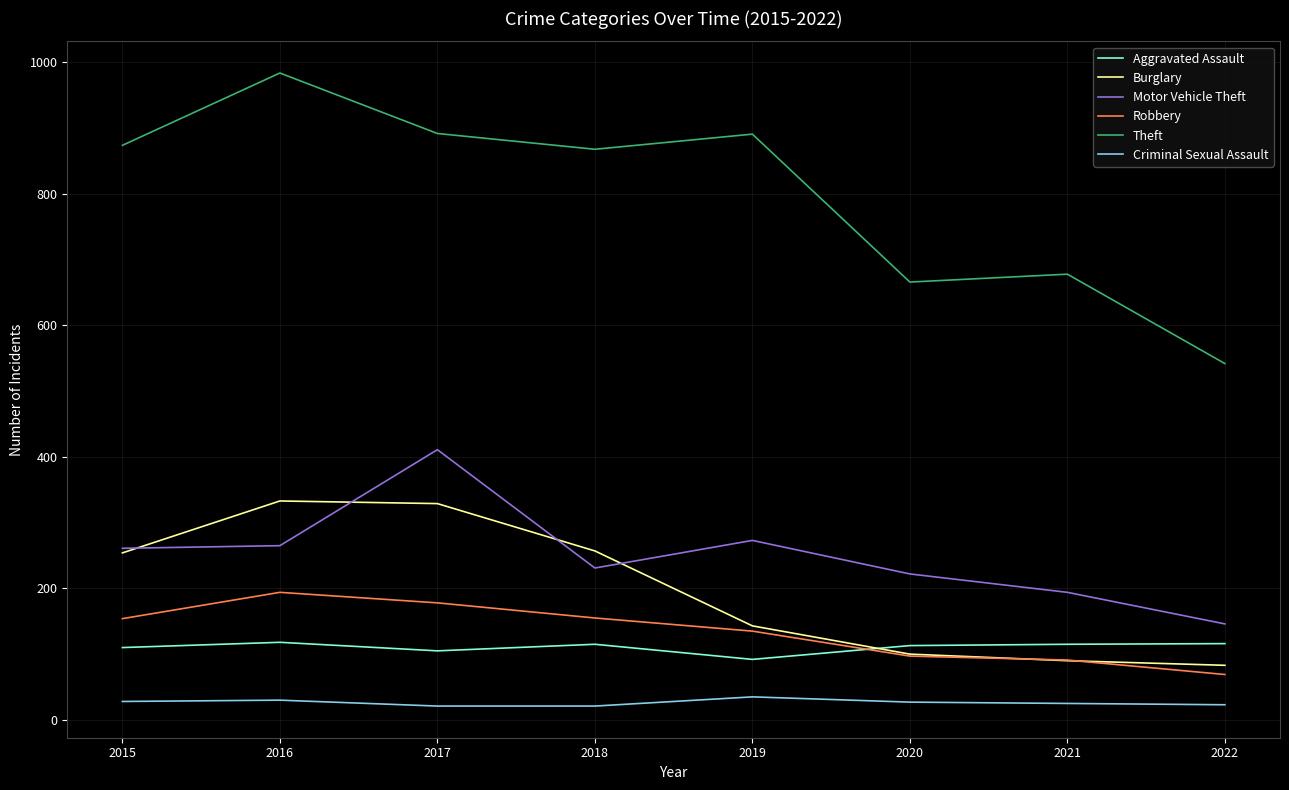

What is the smallest value displayed?

21